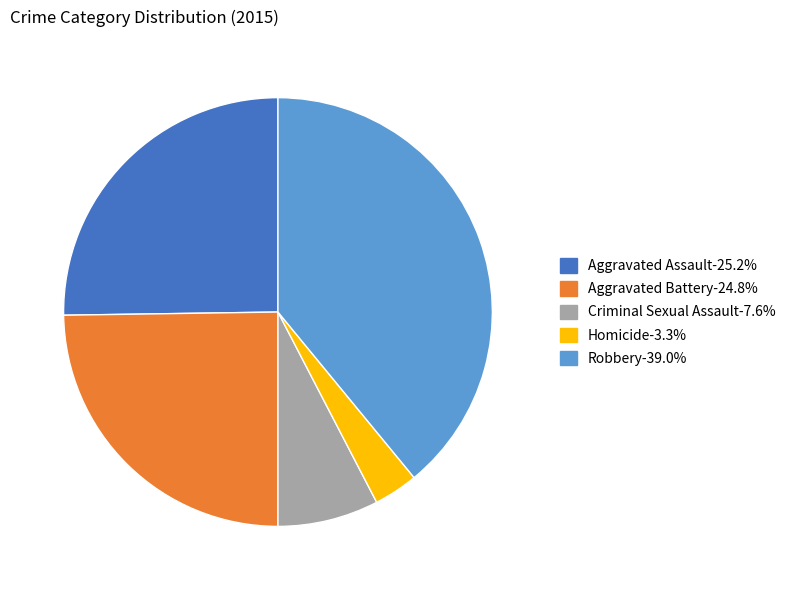

Approximately how many times larger is the value at Robbery compared to Aggravated Battery?

1.6